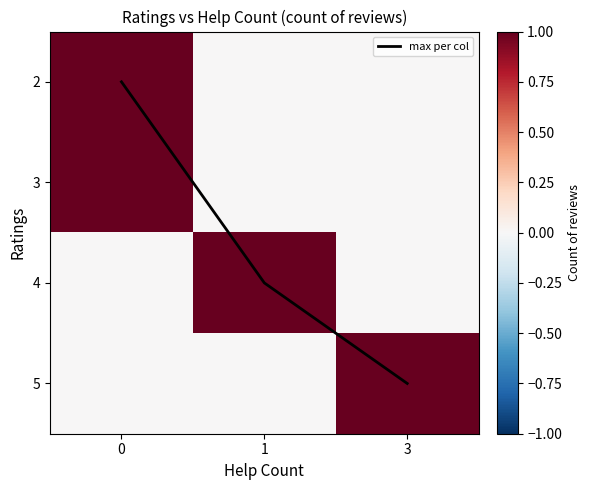

Which series changed the most between 0 and 3?

max per col